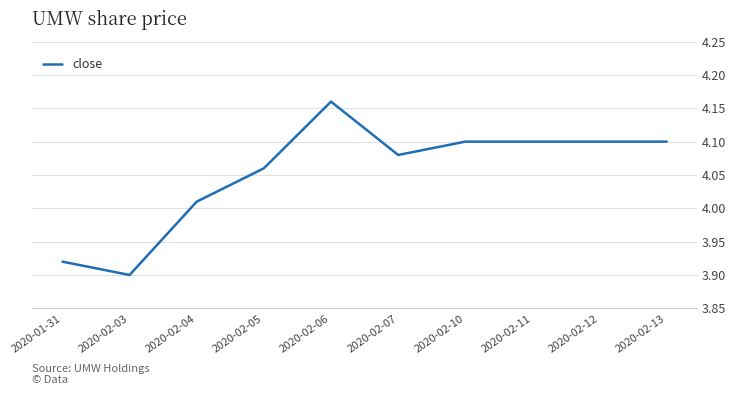

What is the change in value from 2020-02-04 to 2020-02-12?

+0.1